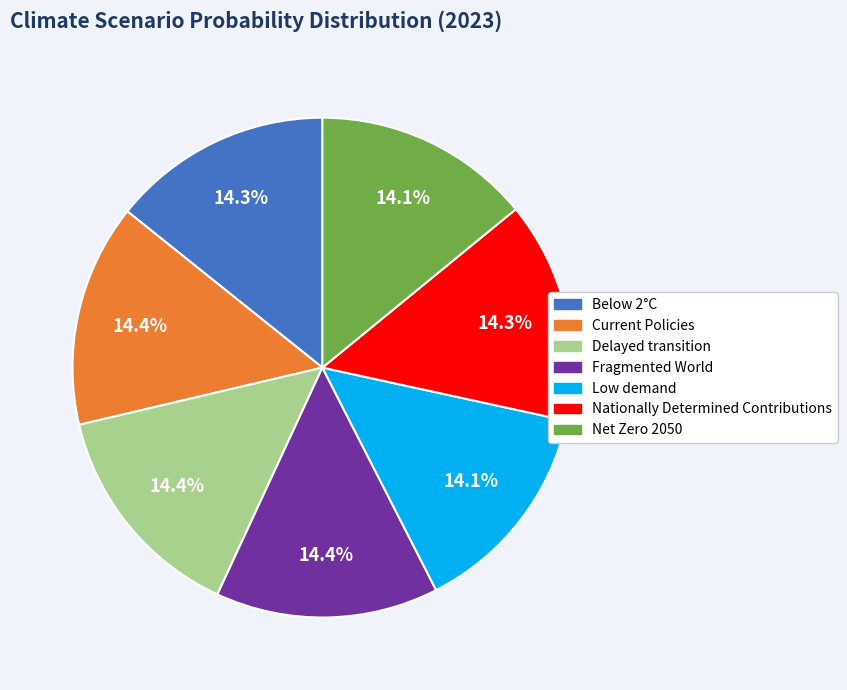

Is there a majority slice in this chart?

No